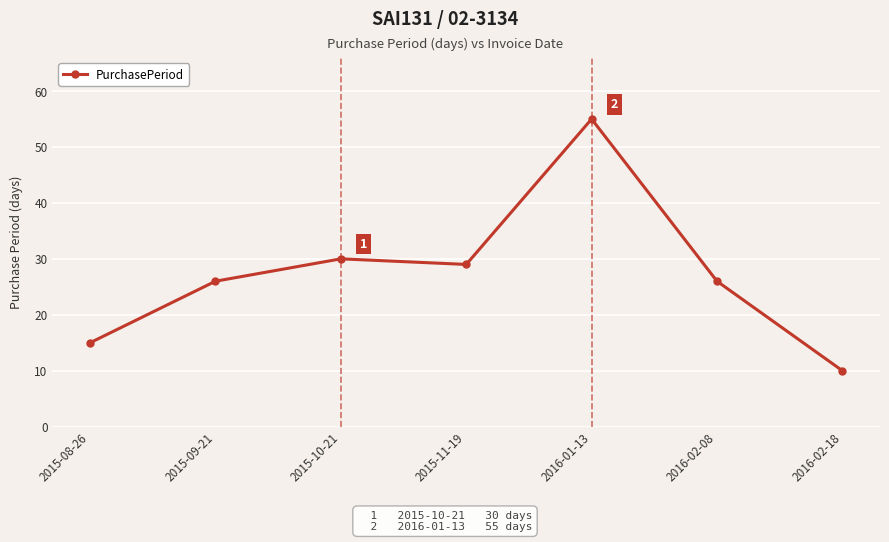

Between 2015-10-21 and 2015-11-19, which is larger?

2015-10-21